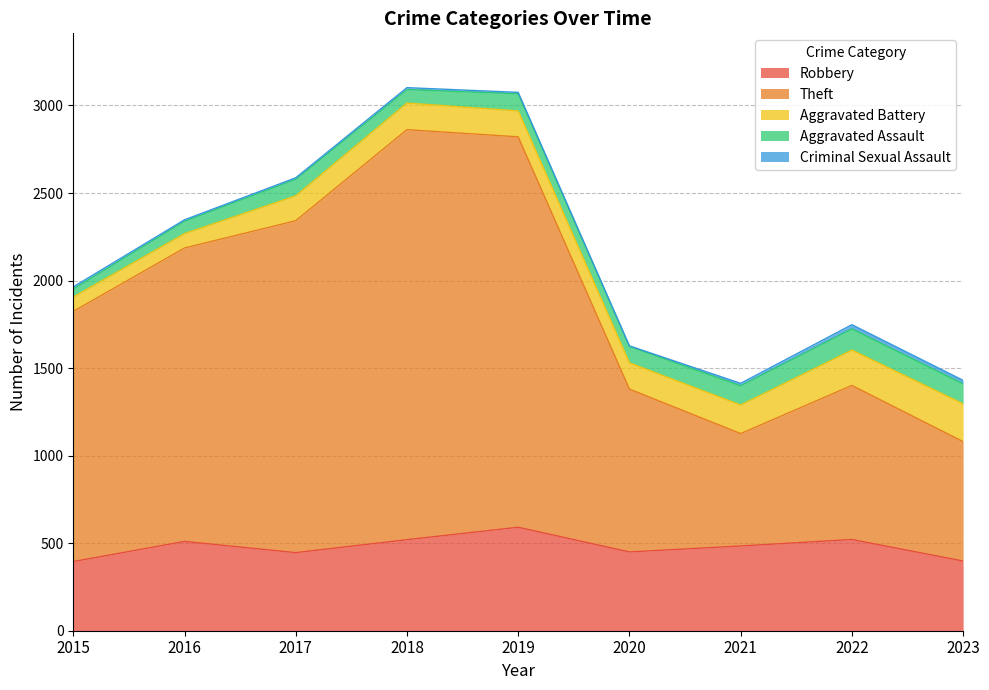

What is the minimum value for Aggravated Battery?

82